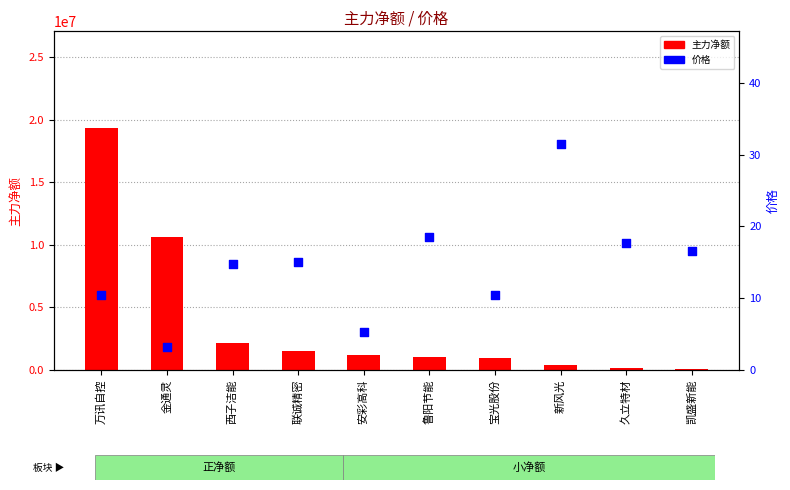

What is the total value across all series at 金通灵?

10675251.2